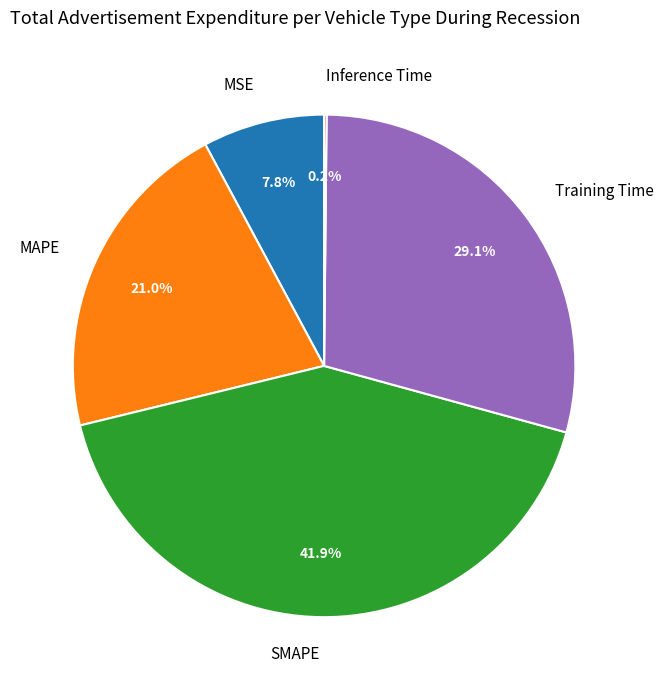

Between Training Time and SMAPE, which is larger?

SMAPE